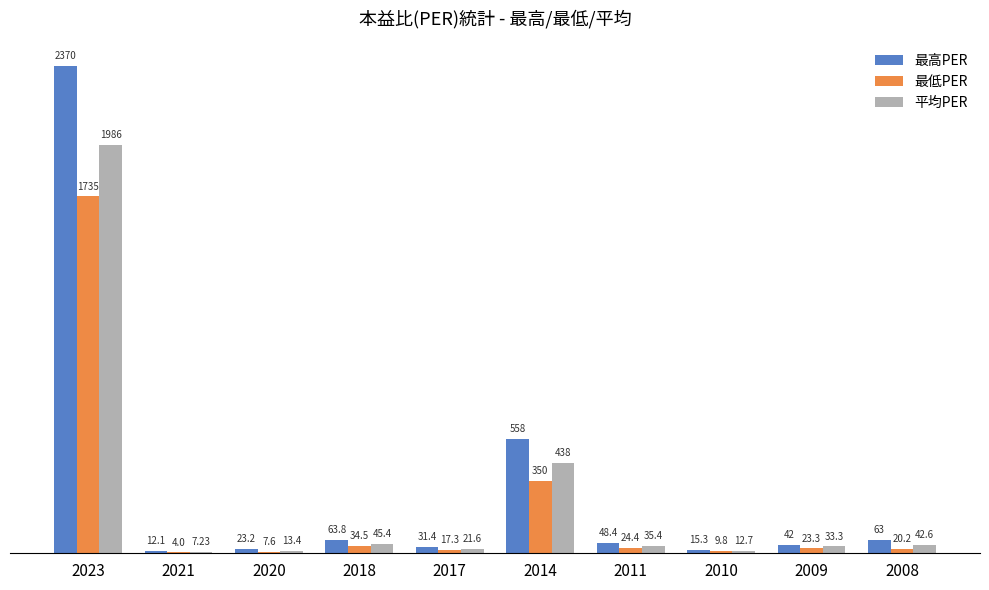

Reading left to right, transcribe all the data shown in this chart.

最高PER: 2370.0	12.1	23.2	63.8	31.4	558.0	48.4	15.3	42.0	63.0
最低PER: 1735.0	4.0	7.6	34.5	17.3	350.0	24.4	9.8	23.3	20.2
平均PER: 1986.0	7.2	13.4	45.4	21.6	438.0	35.4	12.7	33.3	42.6